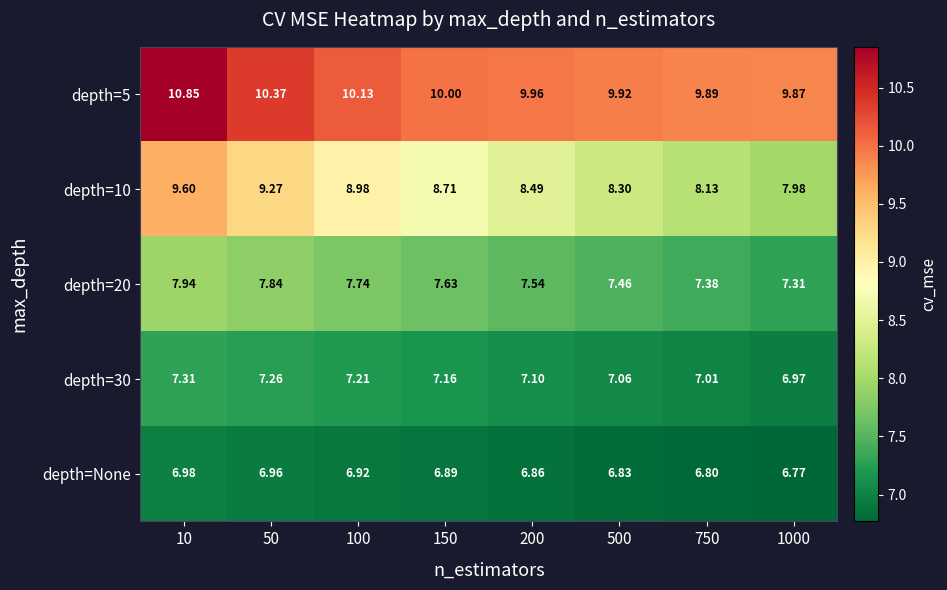

How many data points does each series have?

8